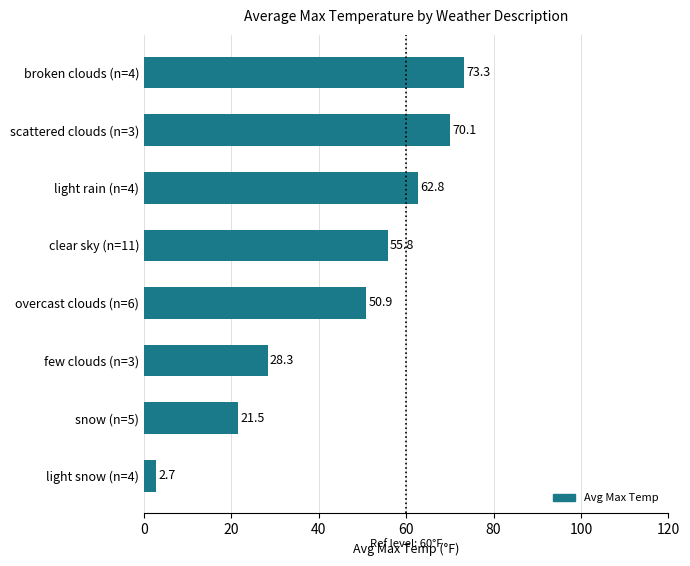

What is the average value?

45.7